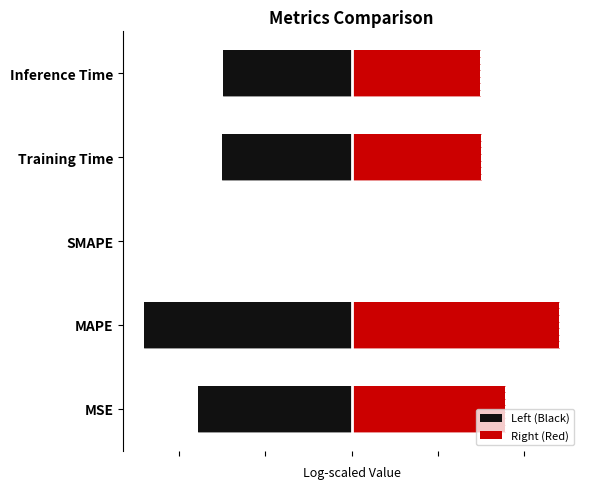

Rank the series by their average value, from lowest to highest.

Left (Black), Right (Red)